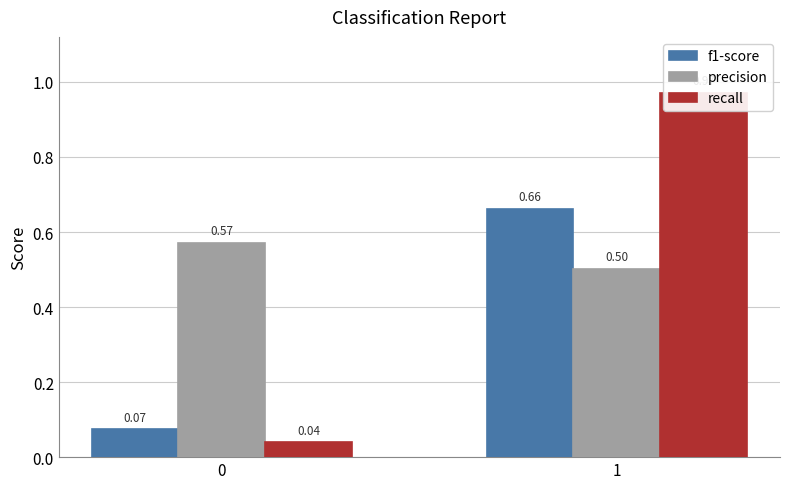

List the labels in order of recall value, largest first.

1, 0